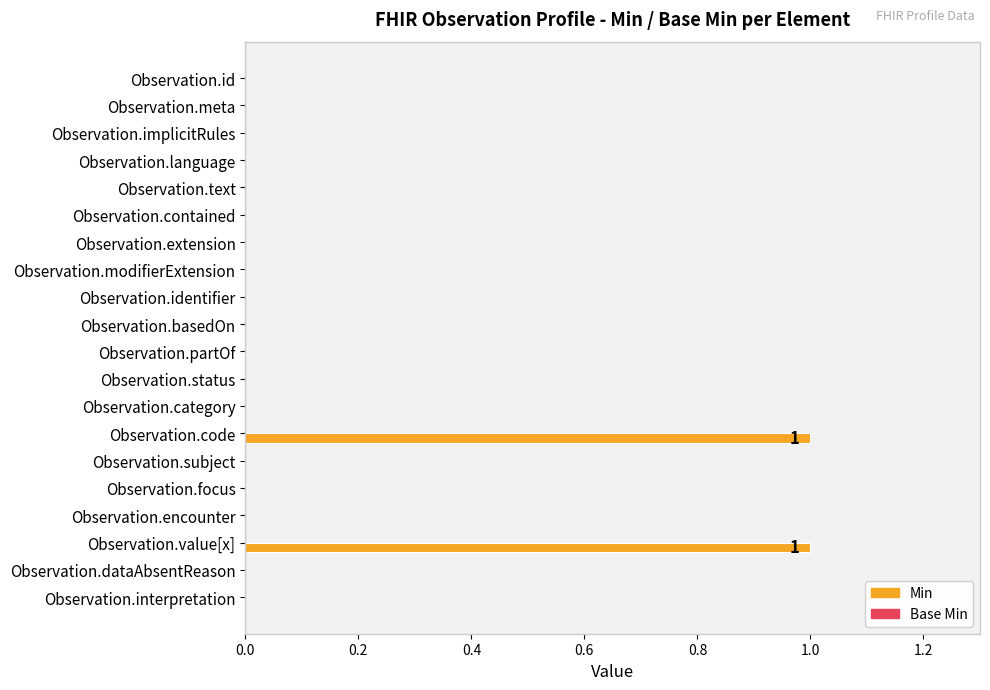

Reading top to bottom, list all the values displayed in this chart.

Observation.id=0	Observation.meta=0	Observation.implicitRules=0	Observation.language=0	Observation.text=0	Observation.contained=0	Observation.extension=0	Observation.modifierExtension=0	Observation.identifier=0	Observation.basedOn=0	Observation.partOf=0	Observation.status=0	Observation.category=0	Observation.code=1	Observation.subject=0	Observation.focus=0	Observation.encounter=0	Observation.value[x]=1	Observation.dataAbsentReason=0	Observation.interpretation=0